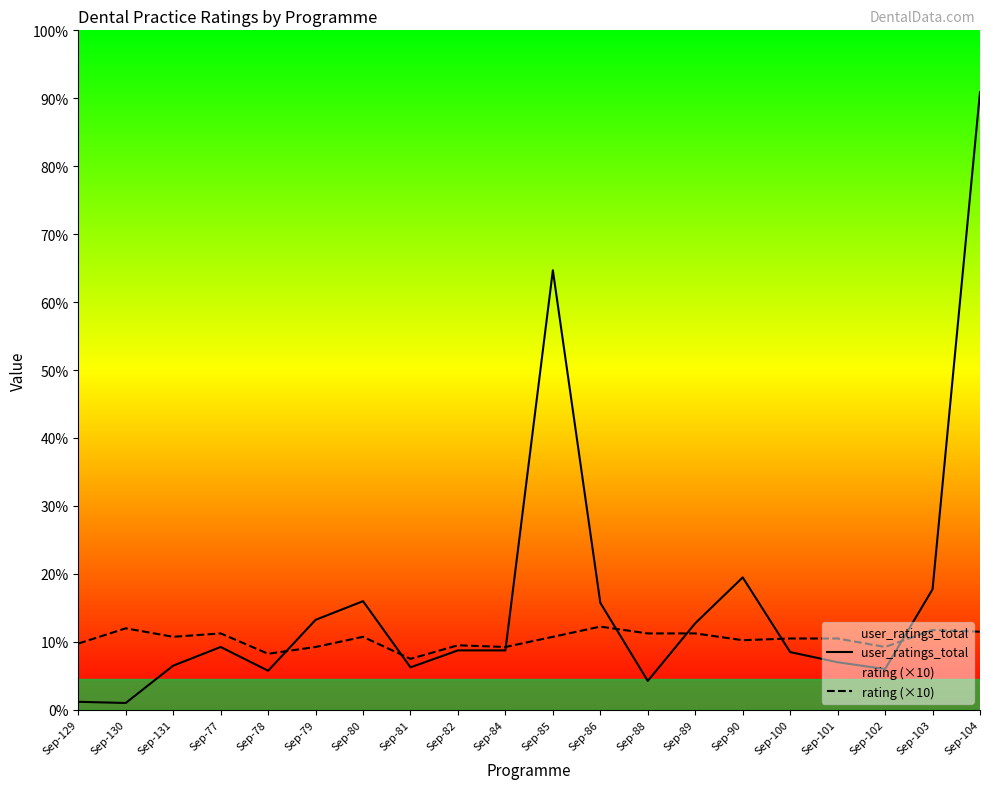

Which series ends up on top after the final intersection of rating (×10) and user_ratings_total?

user_ratings_total